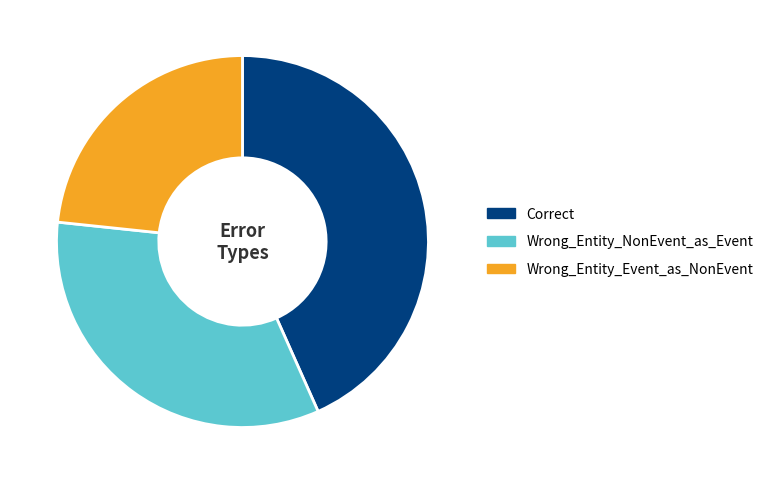

Is Wrong_Entity_Event_as_NonEvent the majority of the pie?

No